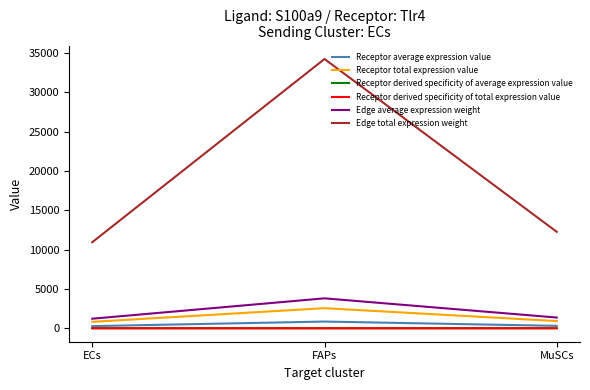

What is the sum of the Receptor derived specificity of average expression value values at ECs and MuSCs?

0.4